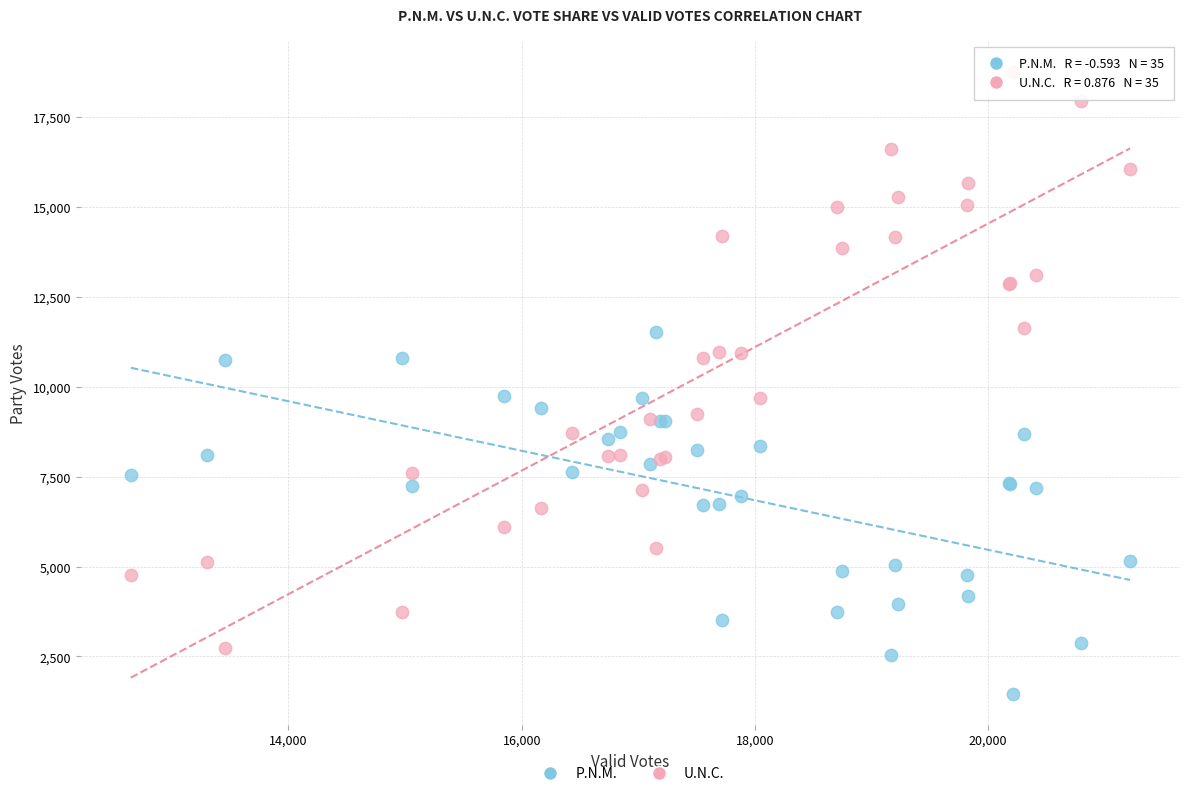

What is the X range (max minus min) for the scatter plot?

8568